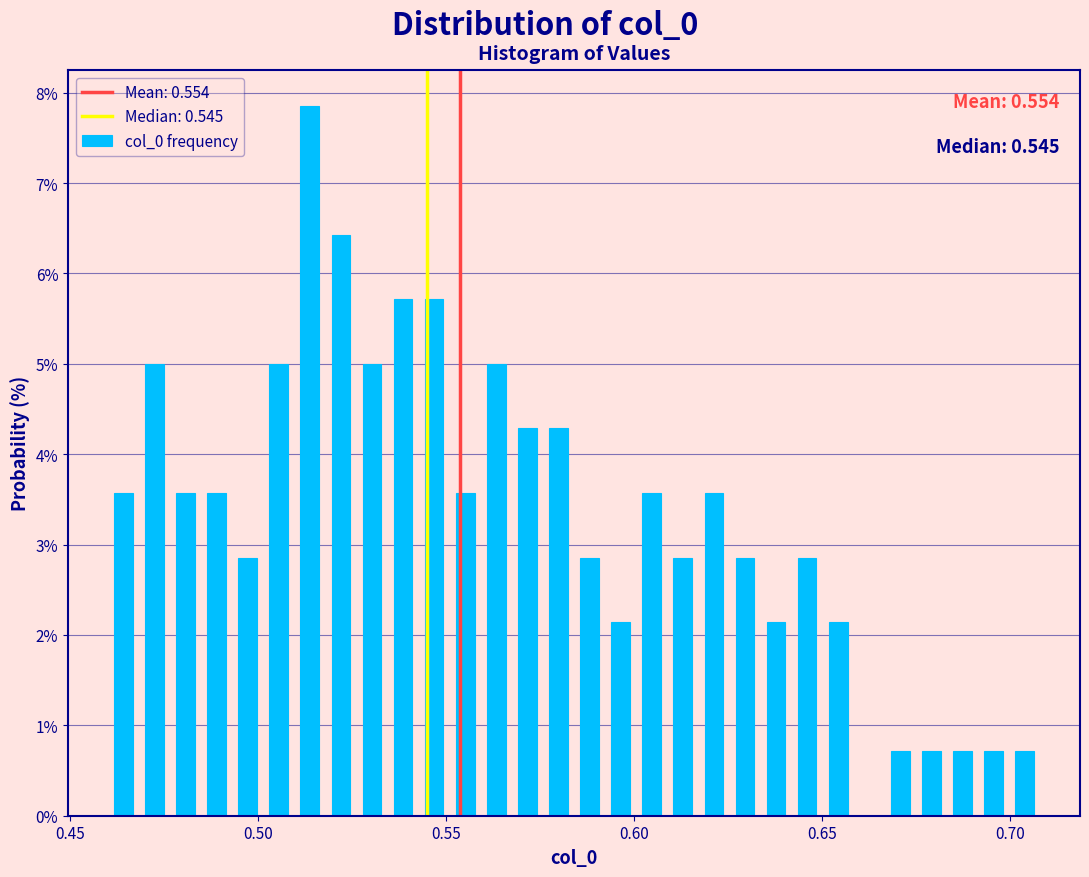

Read against the x-axis, roughly where is the centre of the tallest bar?

0.515